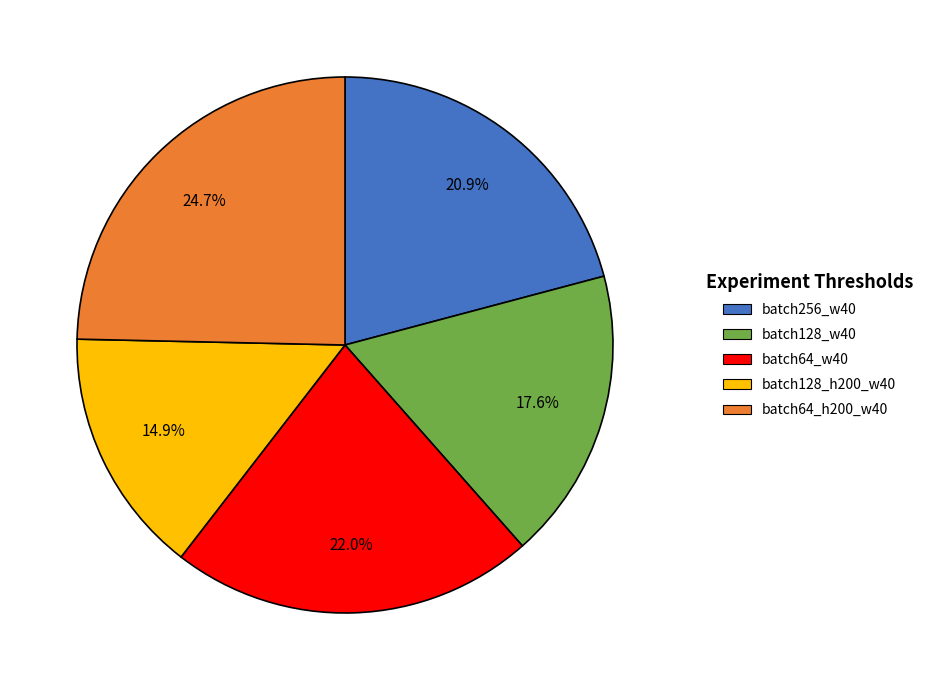

Rank the categories by value from highest to lowest.

batch64_h200_w40, batch64_w40, batch256_w40, batch128_w40, batch128_h200_w40